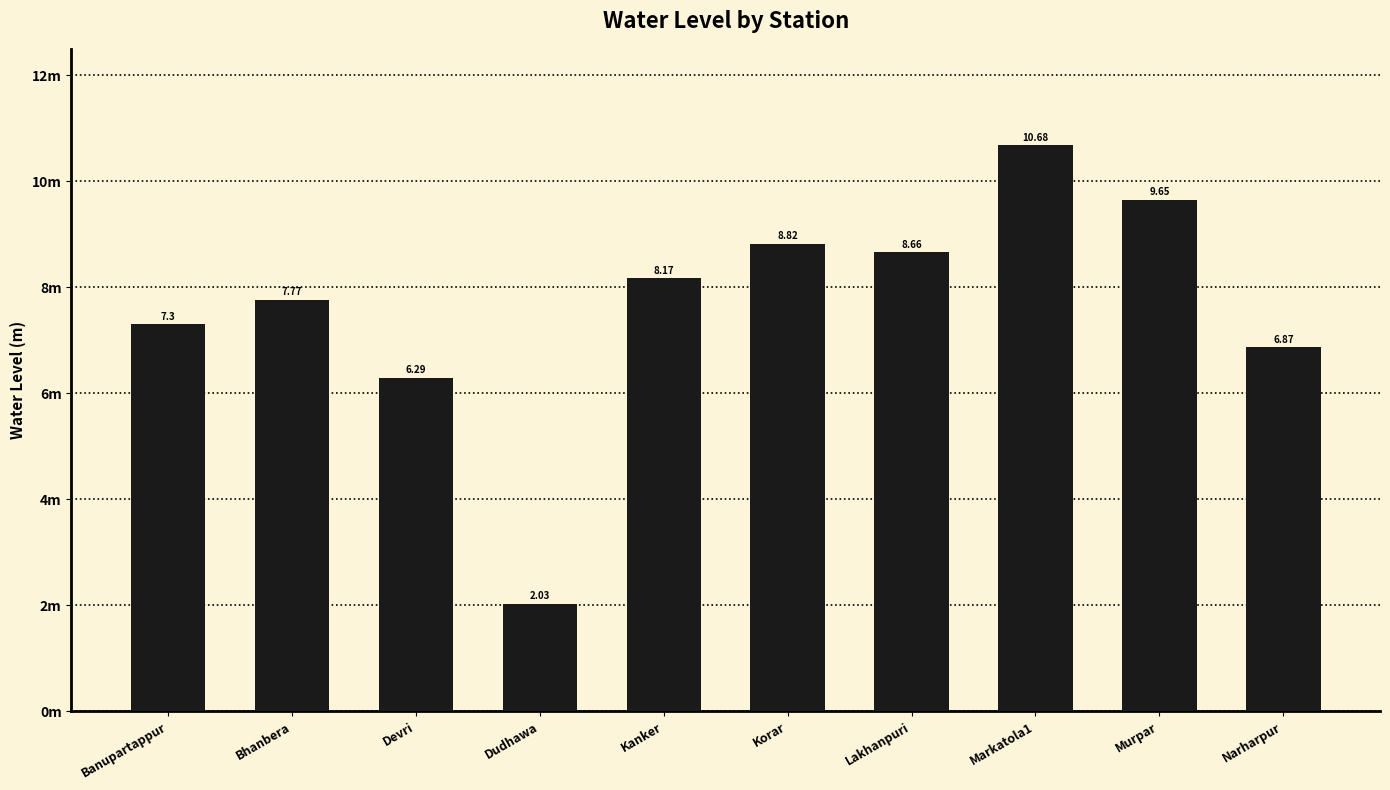

What position from the right is Lakhanpuri?

4